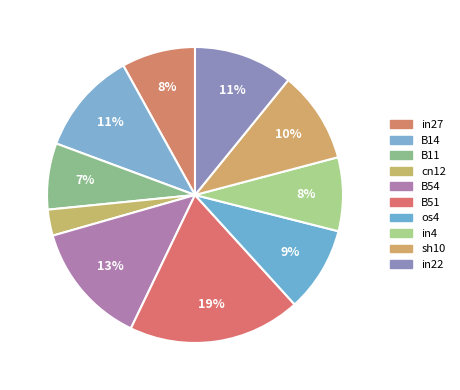

To the nearest percent, what is the difference between the largest and smallest slice percentages?

16%